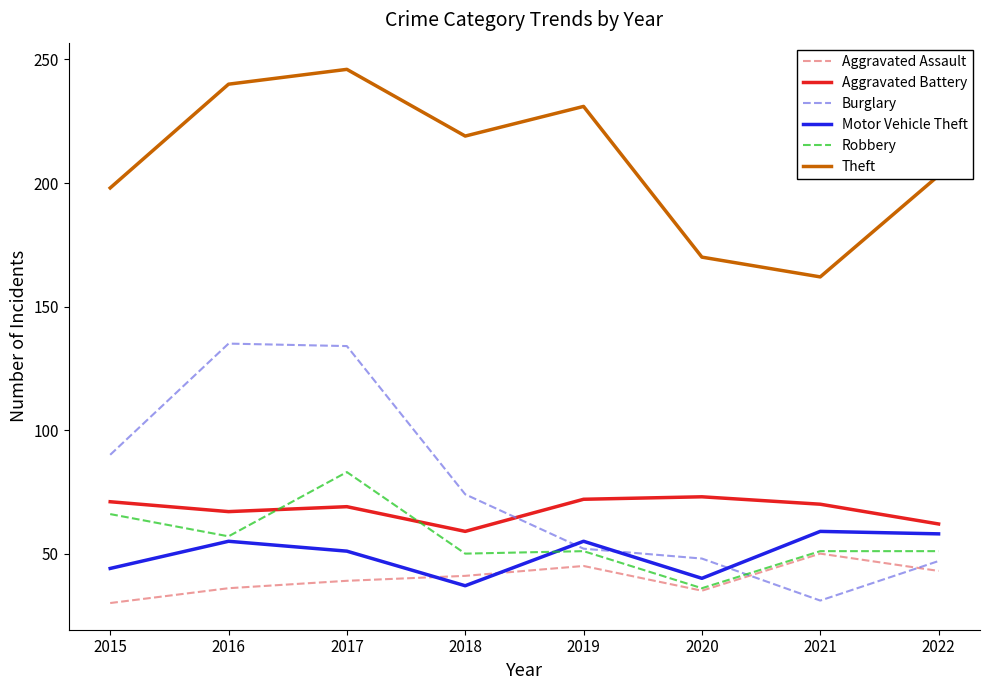

At how many categories does at least one series exceed 245?

1